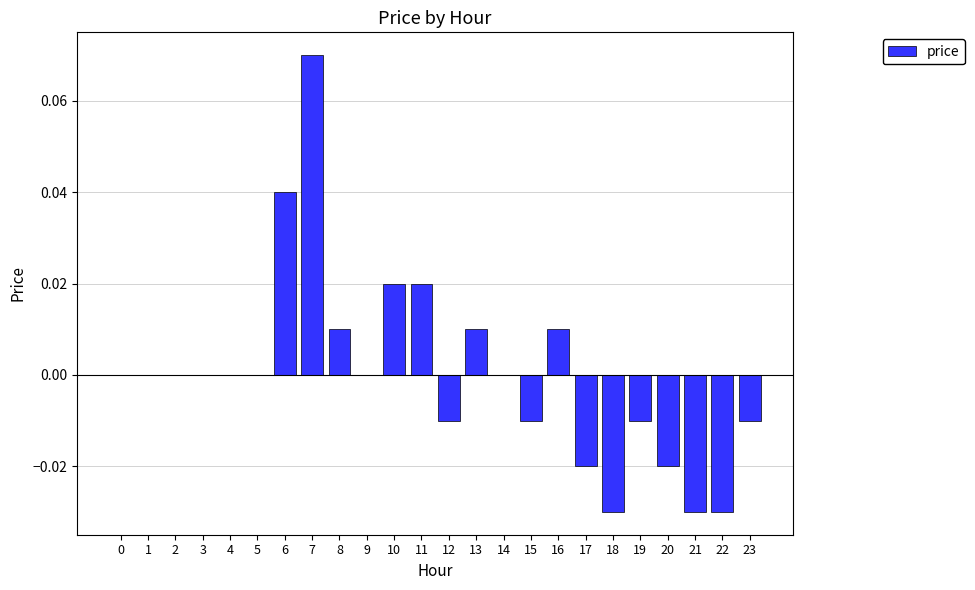

Which label corresponds to the largest value in the chart?

7